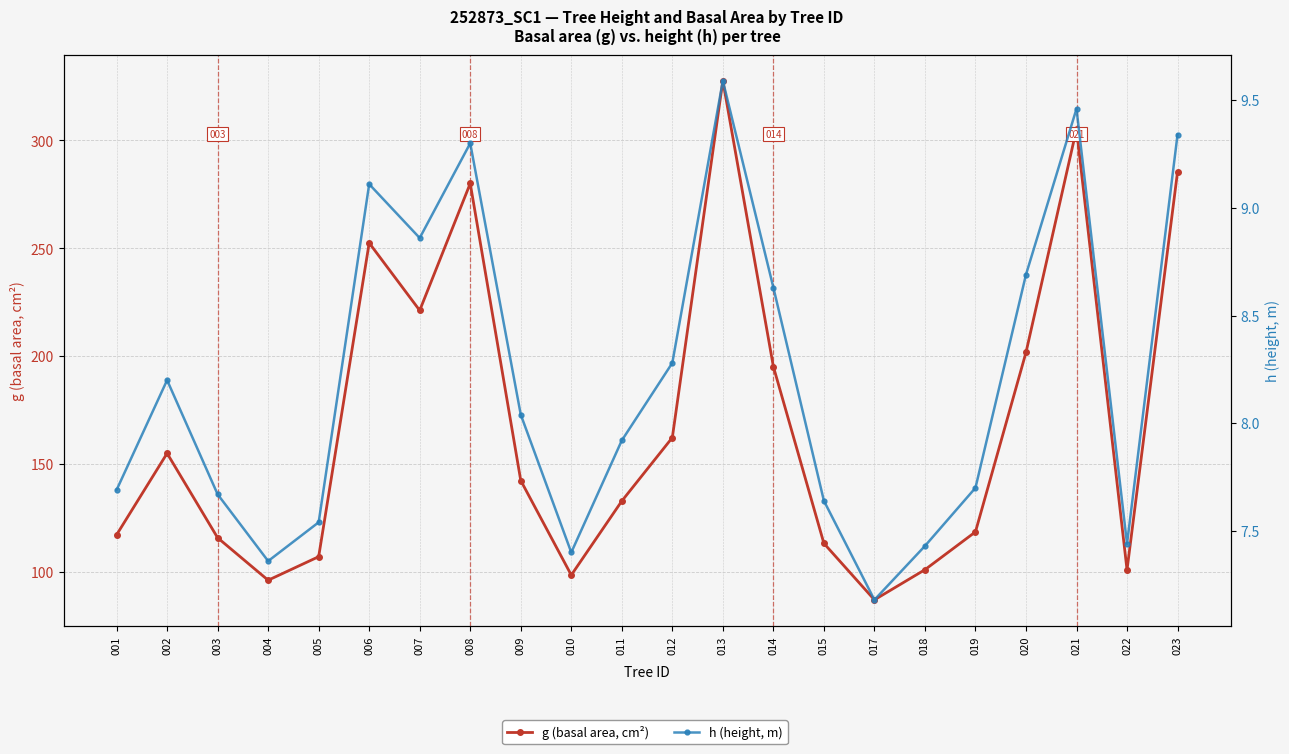

What is the average value of the h (height, m) series?

8.2